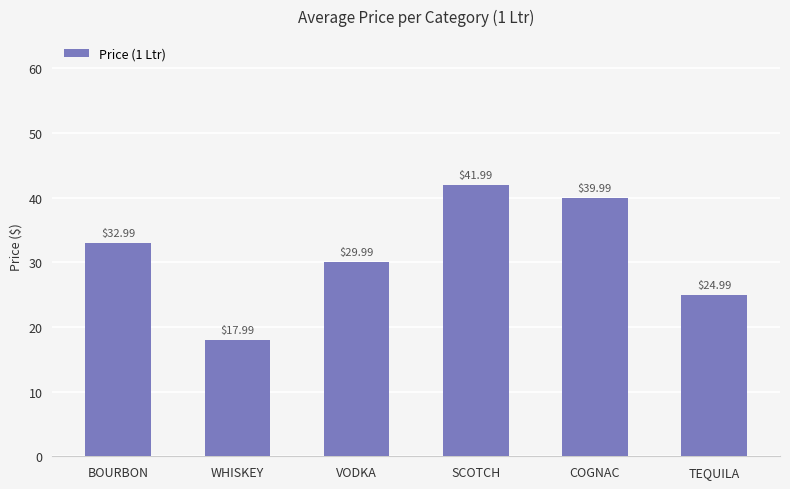

At which category does the chart reach its peak across all series?

SCOTCH